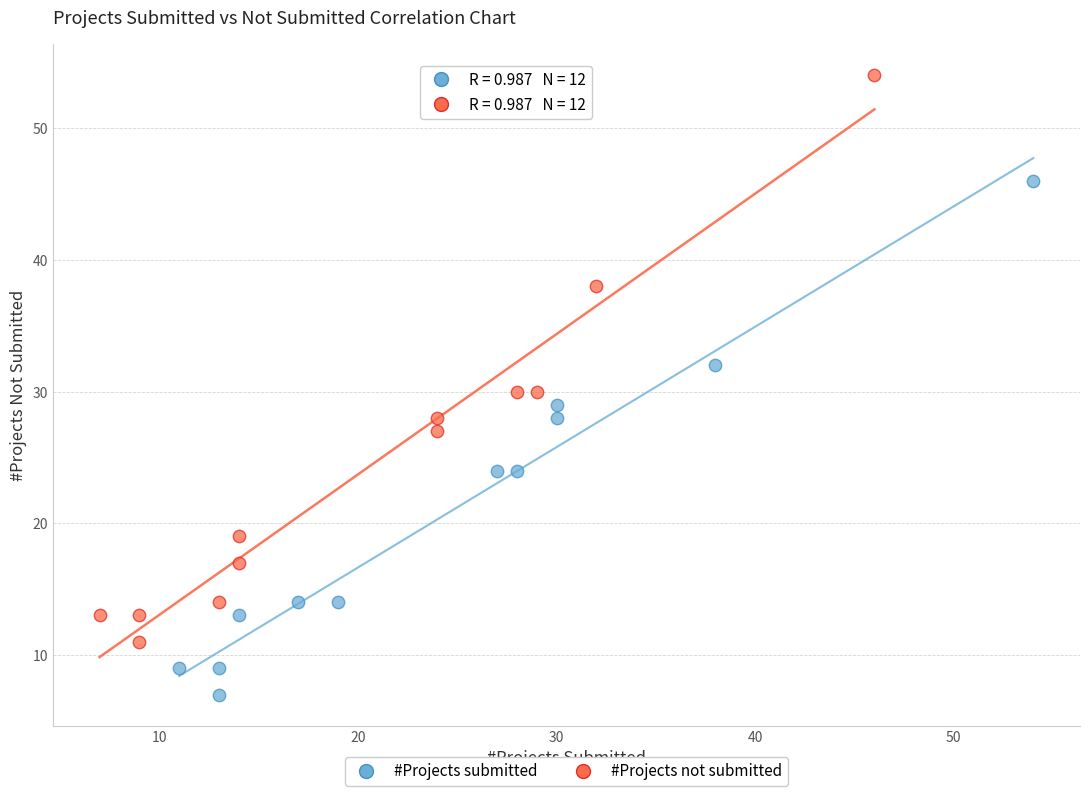

Which series contains the highest Y value?

#Projects not submitted